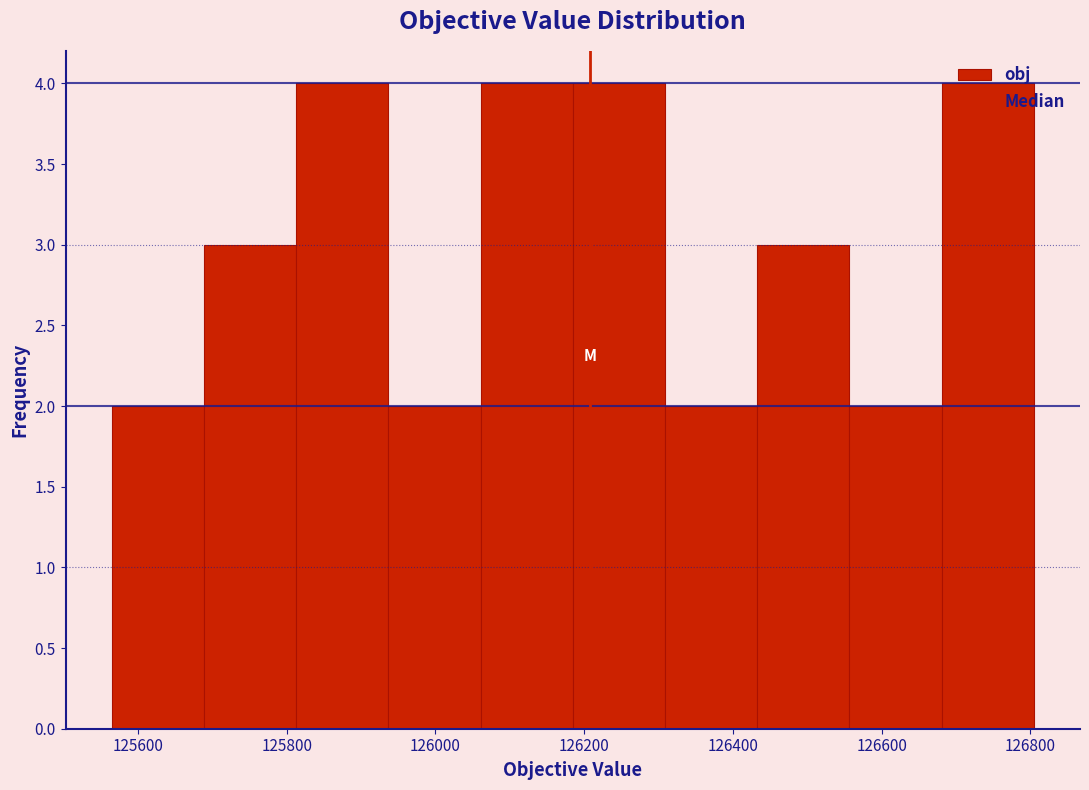

Reading left to right, list every bar in this chart as the range it spans on the x-axis followed by its height. Neither the bar edges nor the heights are printed on the chart, so give them approximately, as read against the axes.

125560 to 125680: 2
125680 to 125820: 3
125820 to 125940: 4
125940 to 126060: 2
126060 to 126180: 4
126180 to 126300: 4
126300 to 126440: 2
126440 to 126560: 3
126560 to 126680: 2
126680 to 126800: 4